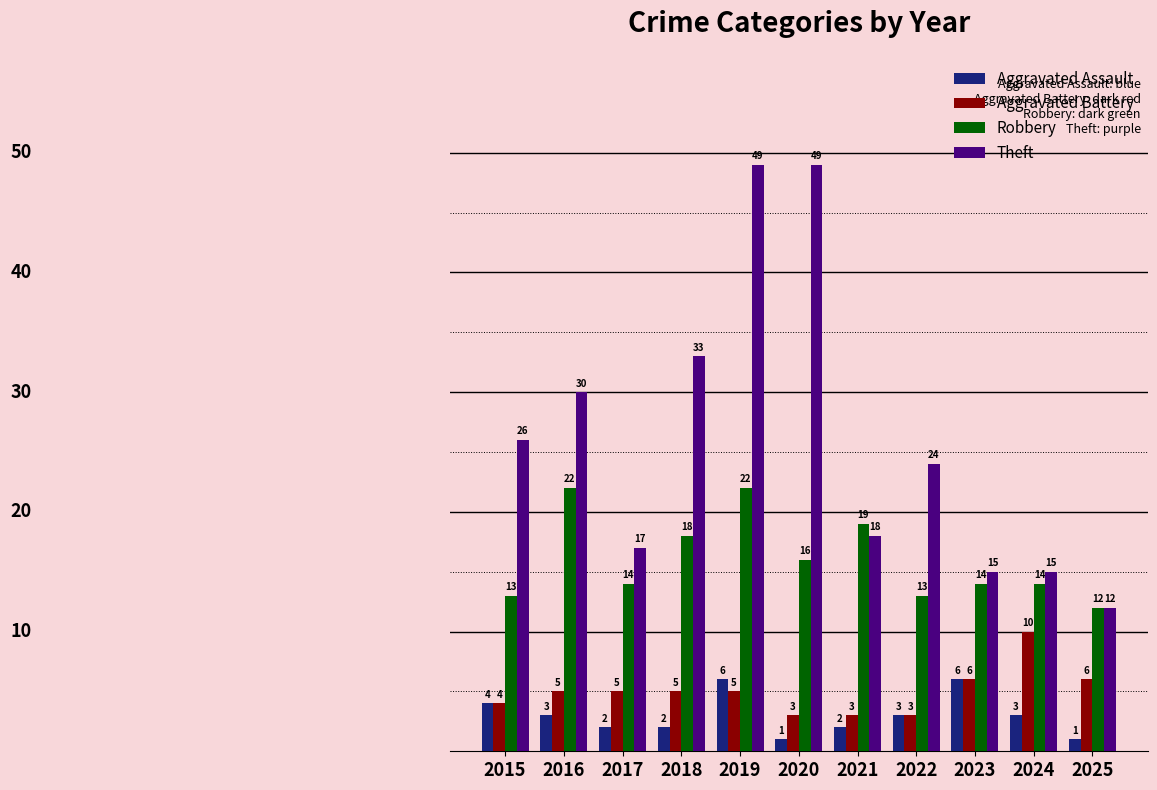

Rank the series by their maximum value, from lowest to highest.

Aggravated Assault, Aggravated Battery, Robbery, Theft